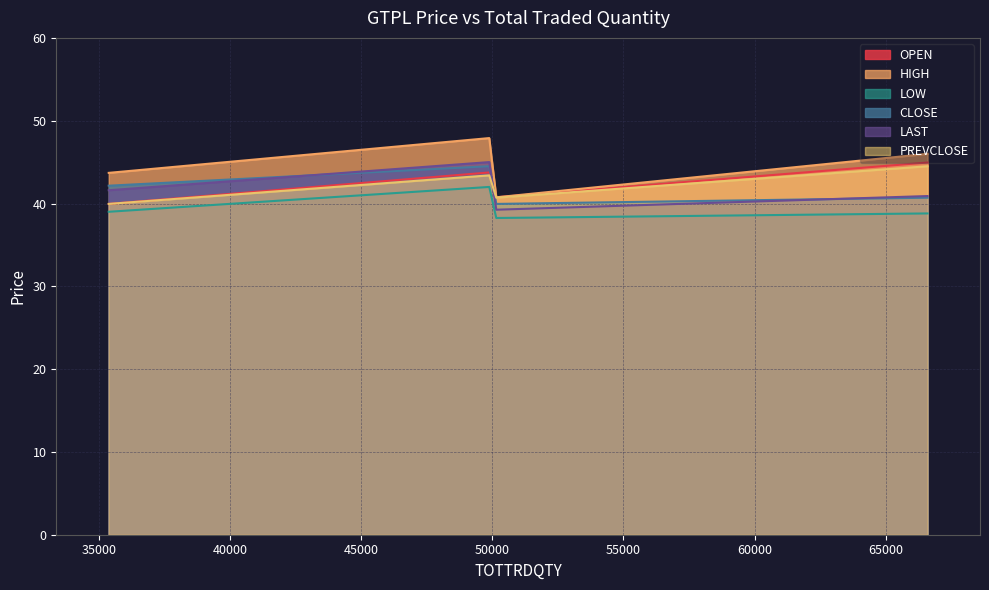

Which category has the highest value across all series?

49883